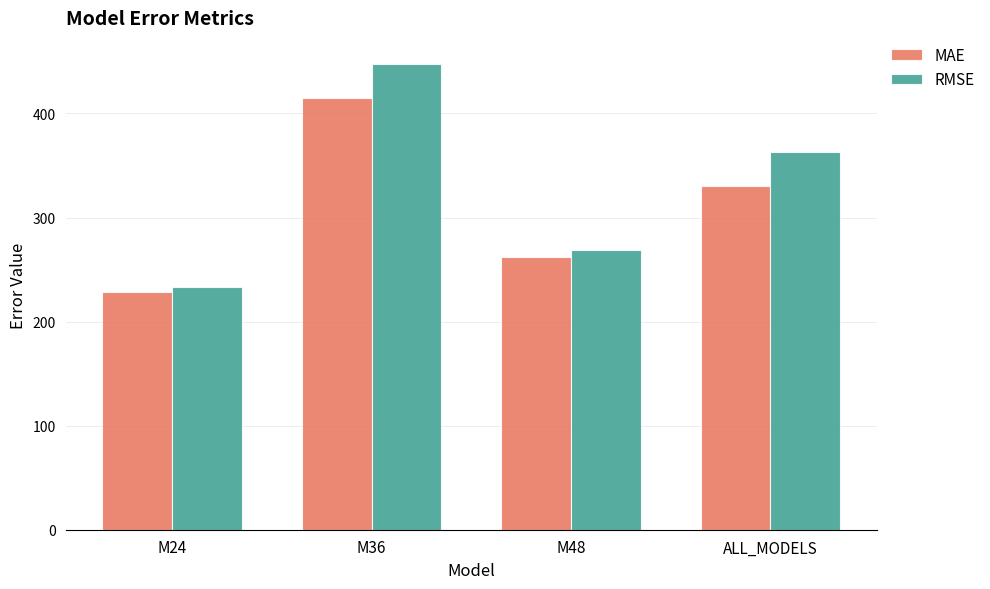

True or false: MAE has a value of 577.7 at M36.

False